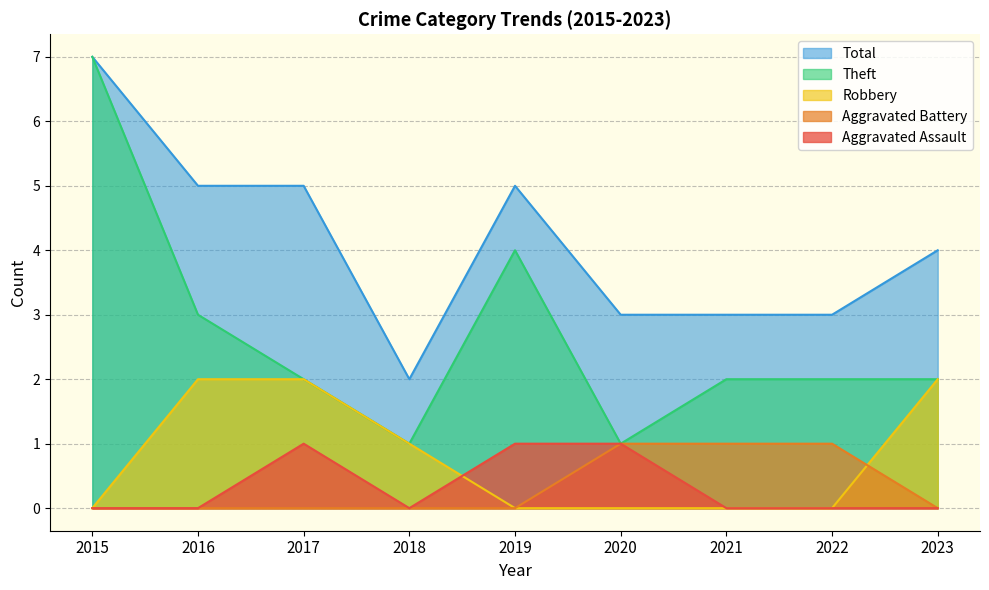

True or false: Aggravated Battery and Aggravated Assault intersect in this chart.

False